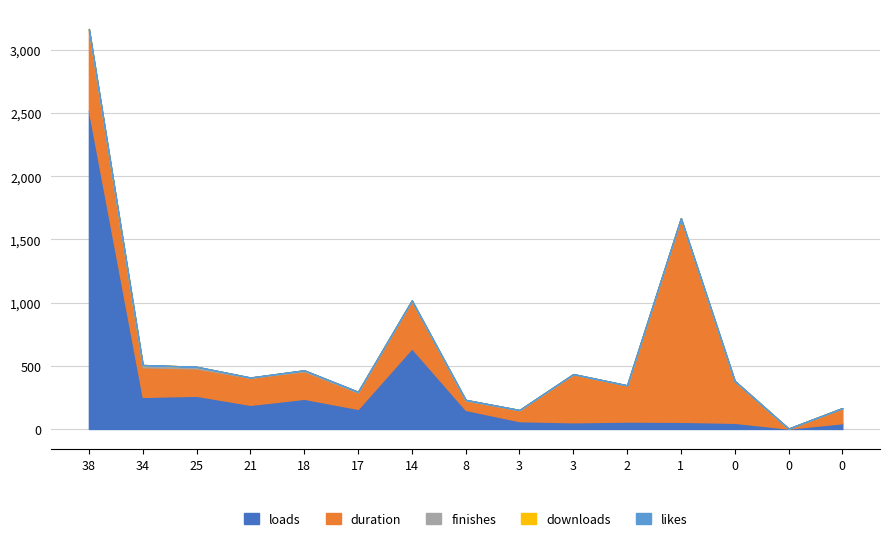

In finishes, how many points are lower than both neighbors (excluding endpoints)?

2